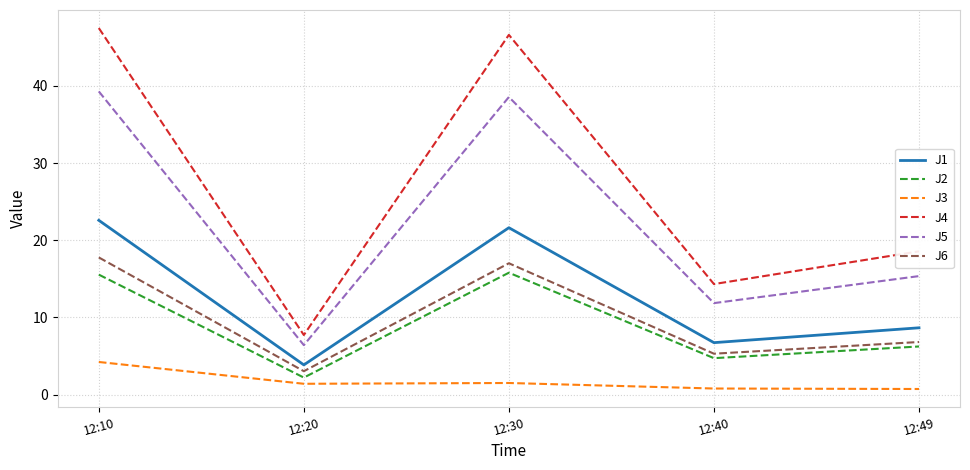

Which series has the largest total across all categories?

J4